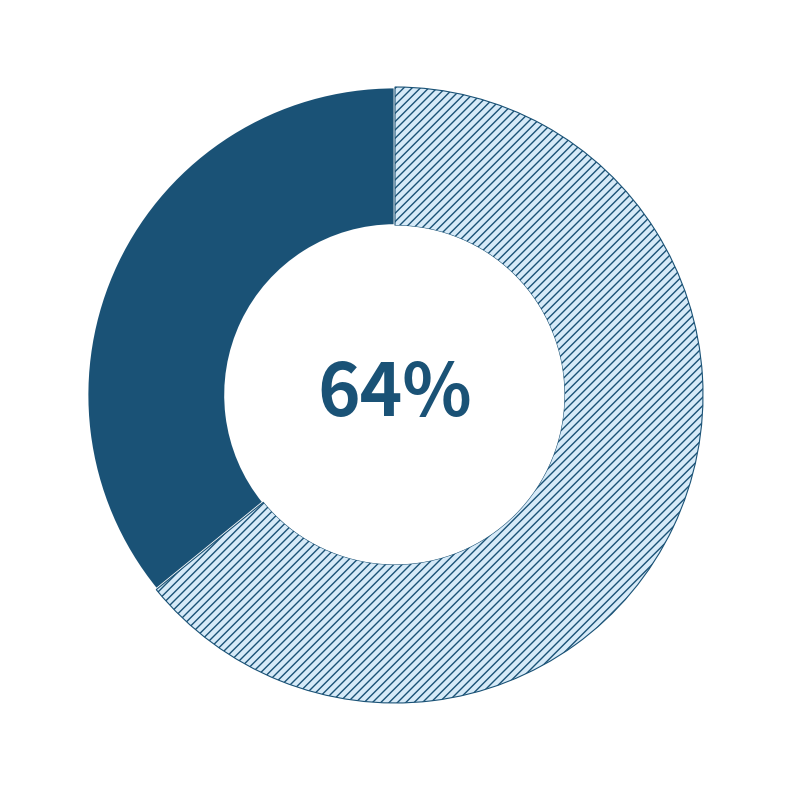

To the nearest percent, what is the difference between the largest and smallest slice percentages?

28%